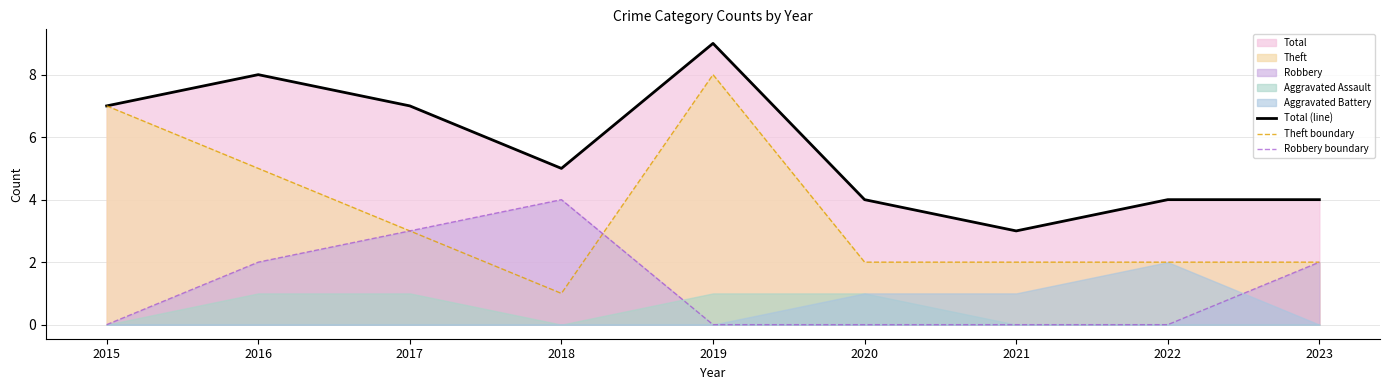

Which label corresponds to the largest value in the chart?

2019